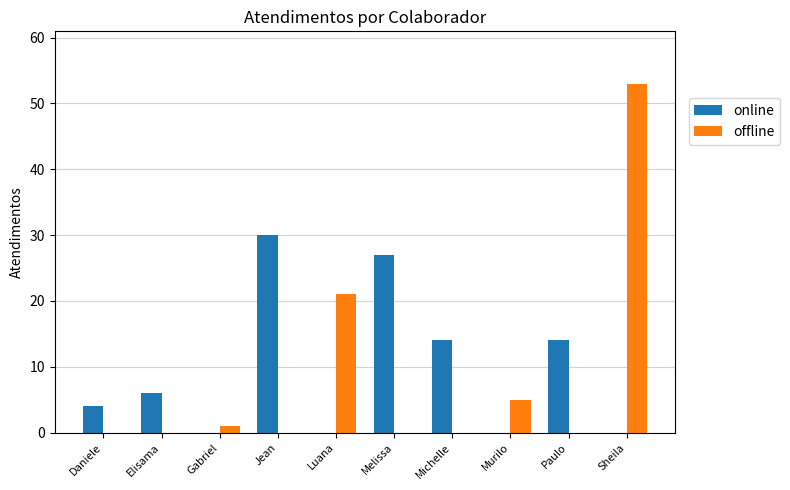

Which series changed the most between Daniele and Jean?

online